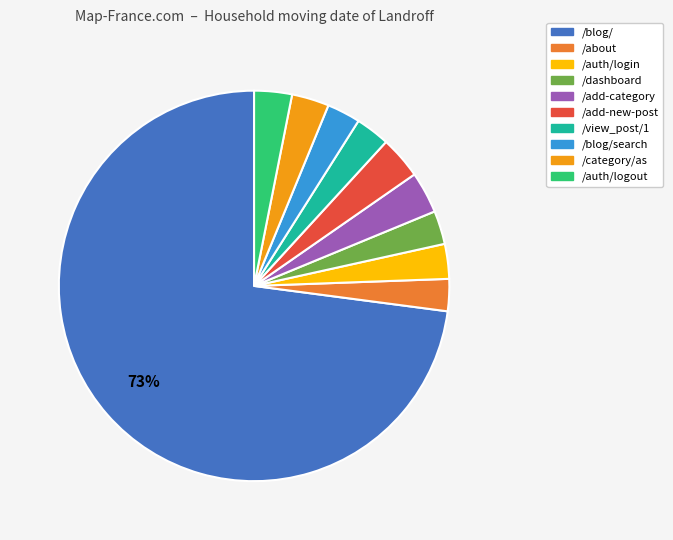

Is there a majority slice in this chart?

Yes